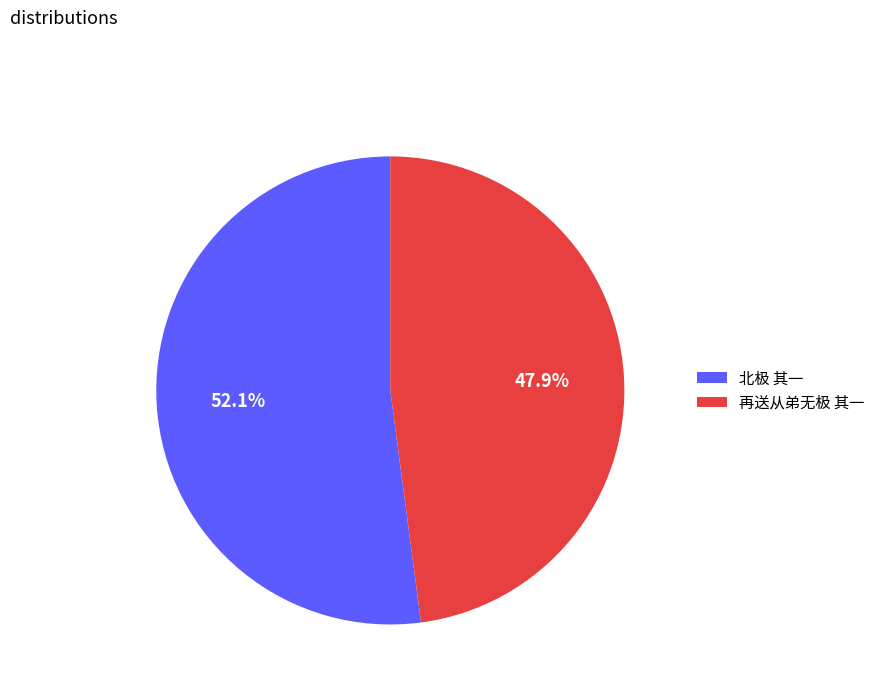

To the nearest percent, what percentage of the pie is 再送从弟无极 其一?

48%